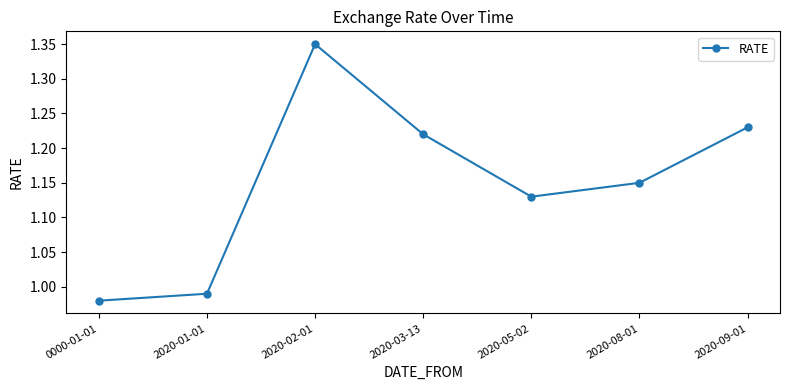

What is the label of the 6th point from the right?

2020-01-01